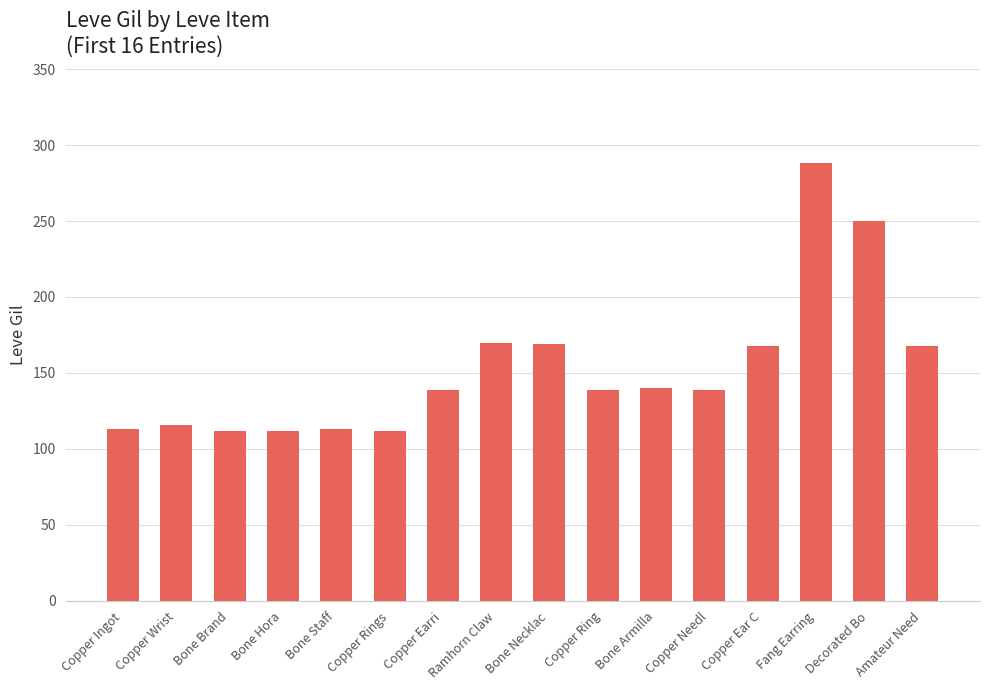

What is the sum of all values?

2448